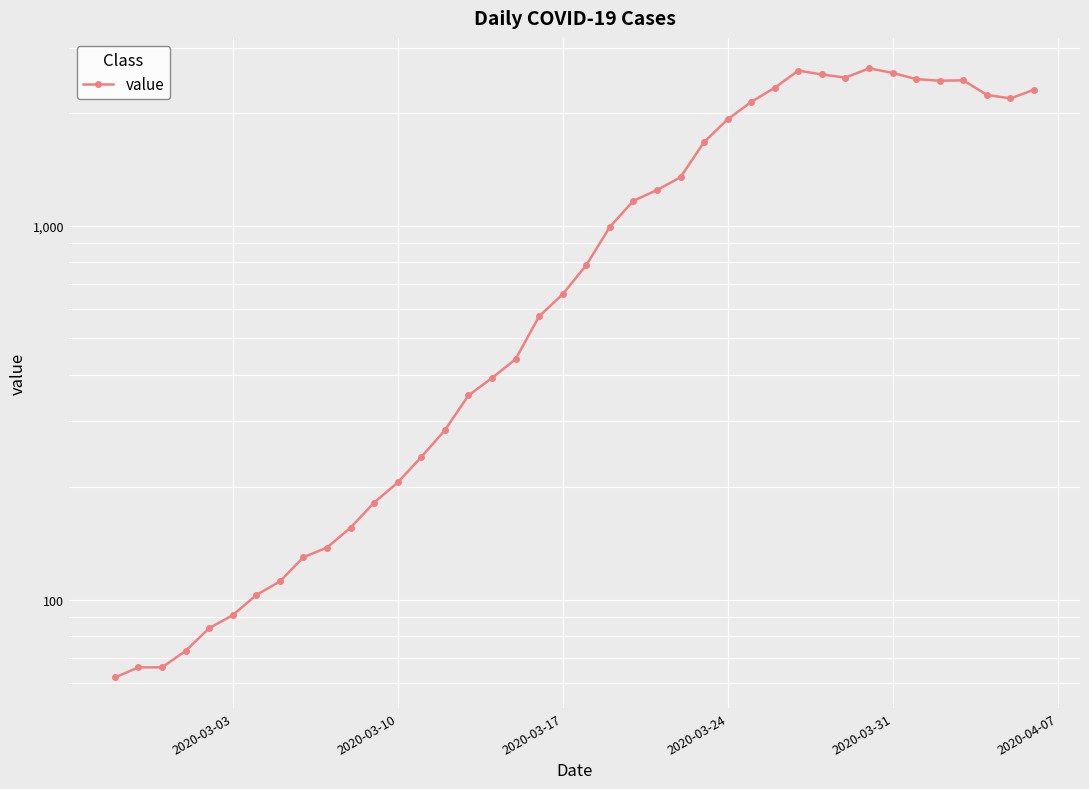

How many interior local valleys (lower than both neighbors) does the data have?

3